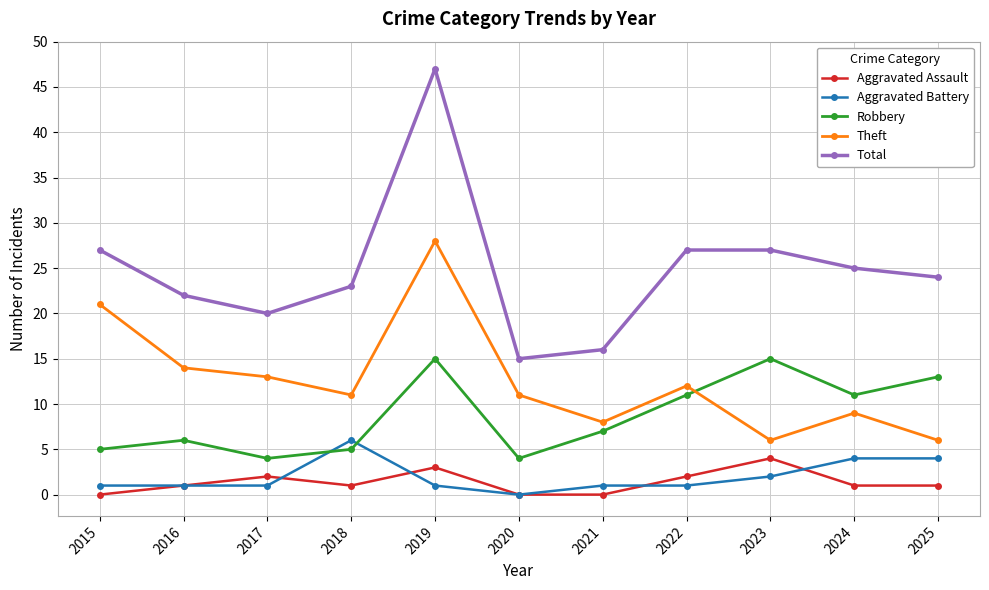

Count the number of categories in the chart.

11